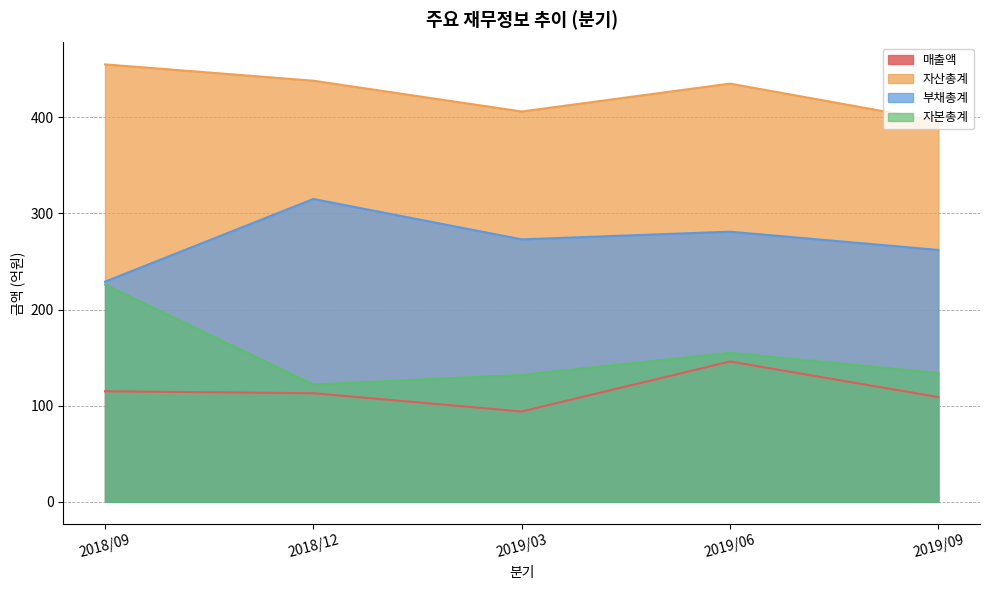

What is the sum of all 자산총계 values?

2130